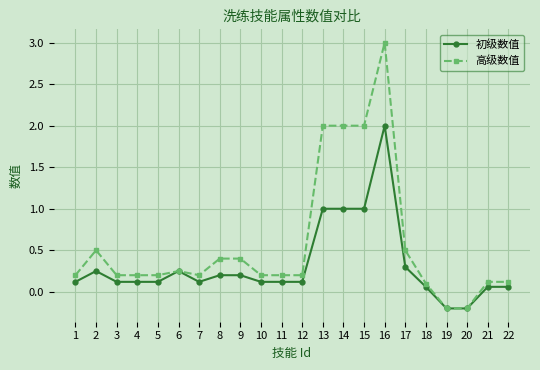

What is the maximum value shown in the chart?

3.0